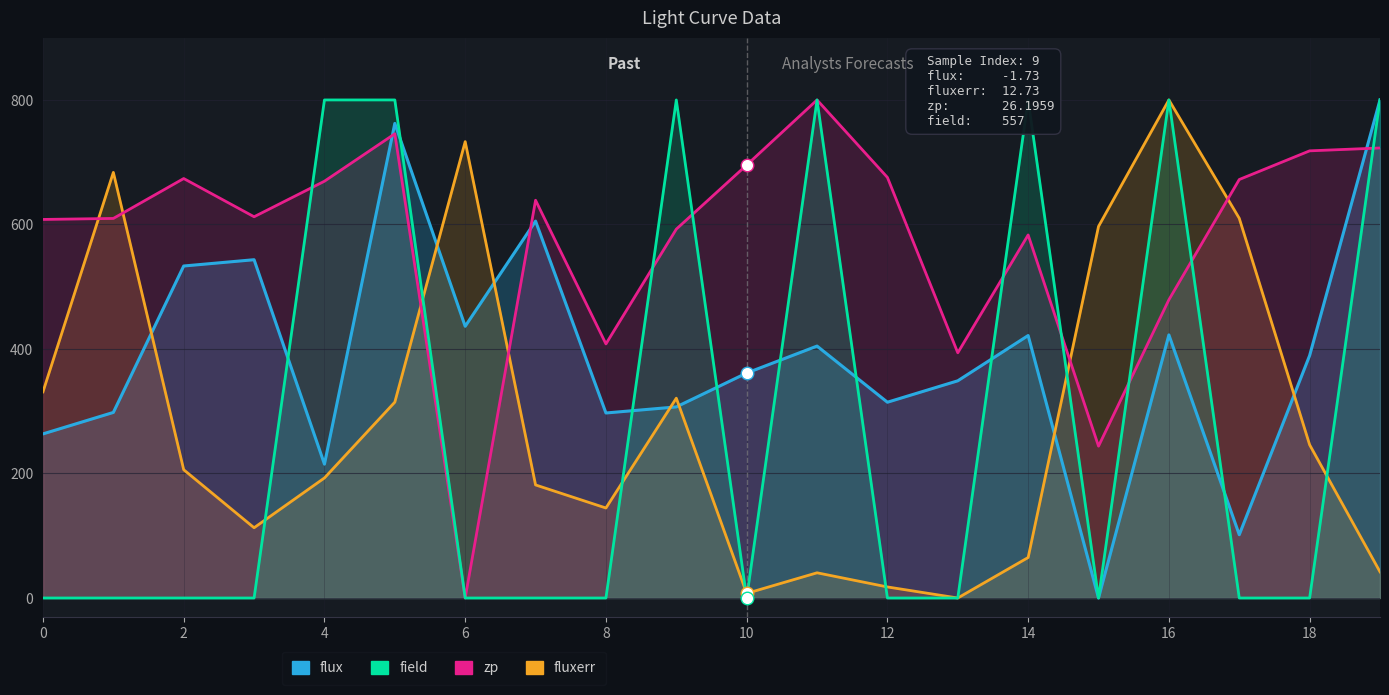

Reading left to right, transcribe all the data shown in this chart.

flux: 263.6	298.1	533.3	543.4	215.0	762.3	436.4	605.4	297.2	306.9	361.3	404.7	314.5	348.9	421.6	0.0	422.6	101.7	389.5	800.0
fluxerr: 331.1	683.6	206.0	112.8	192.8	314.6	733.0	181.6	144.5	321.0	7.4	40.5	17.8	0.0	65.0	596.9	800.0	609.9	246.1	42.0
zp: 608.1	609.7	673.8	612.4	669.5	745.7	0.0	638.9	408.1	592.5	695.5	800.0	675.6	393.9	583.1	243.9	479.1	672.2	718.2	722.9
field: 0.0	0.0	0.0	0.0	800.0	800.0	0.0	0.0	0.0	800.0	0.0	800.0	0.0	0.0	800.0	0.0	800.0	0.0	0.0	800.0